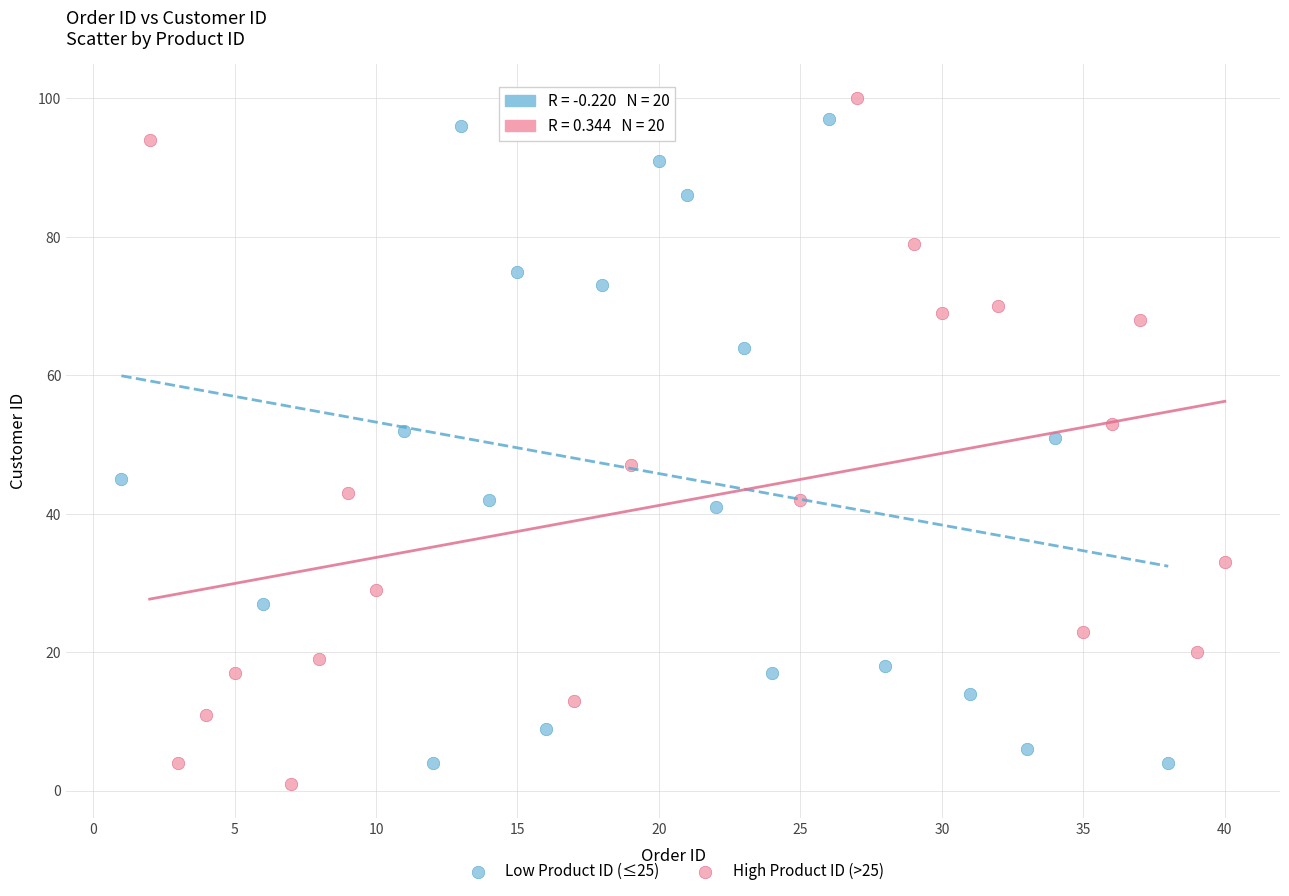

What are all the series names shown in the legend?

Low Product ID (≤25), High Product ID (>25)